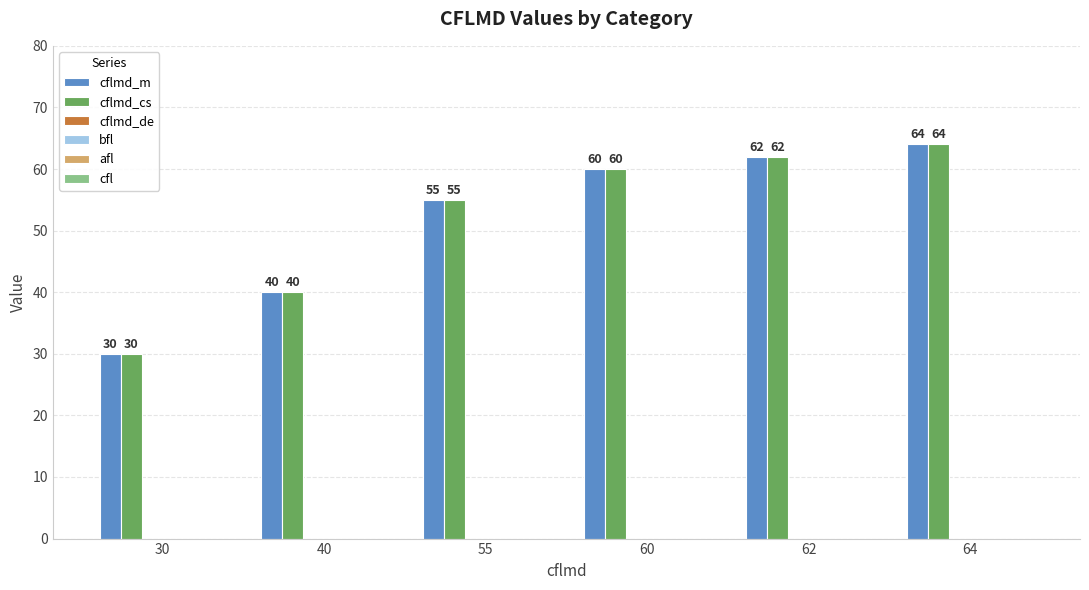

What is the difference between the second highest and second lowest values in the cflmd_cs series?

22